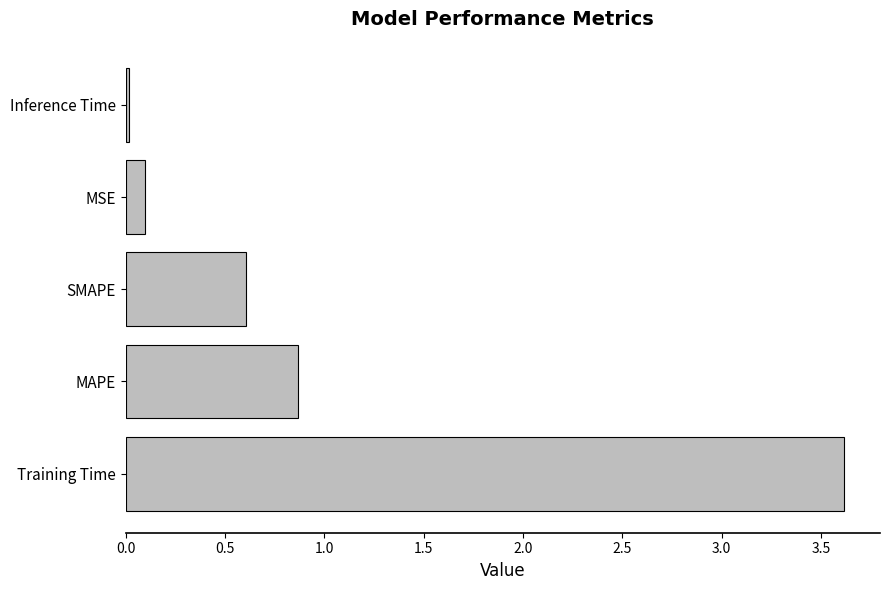

Rank the categories by value from lowest to highest.

Inference Time, MSE, SMAPE, MAPE, Training Time